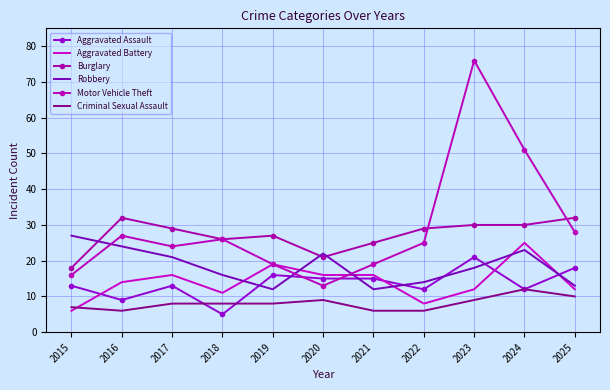

List the labels in order of Robbery value, largest first.

2015, 2016, 2024, 2020, 2017, 2023, 2018, 2022, 2025, 2019, 2021